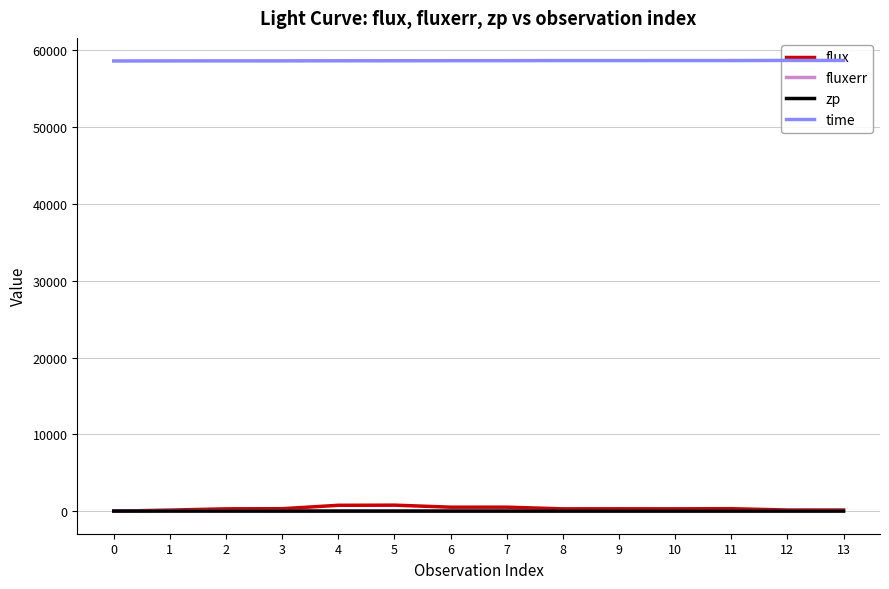

True or false: flux and time intersect in this chart.

False